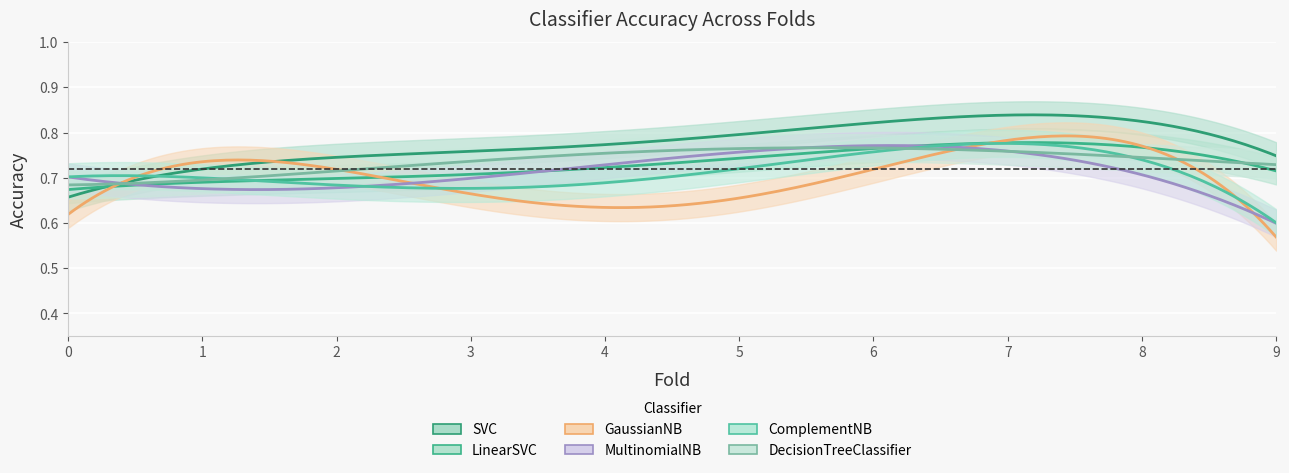

Which series has the largest range (max minus min)?

GaussianNB